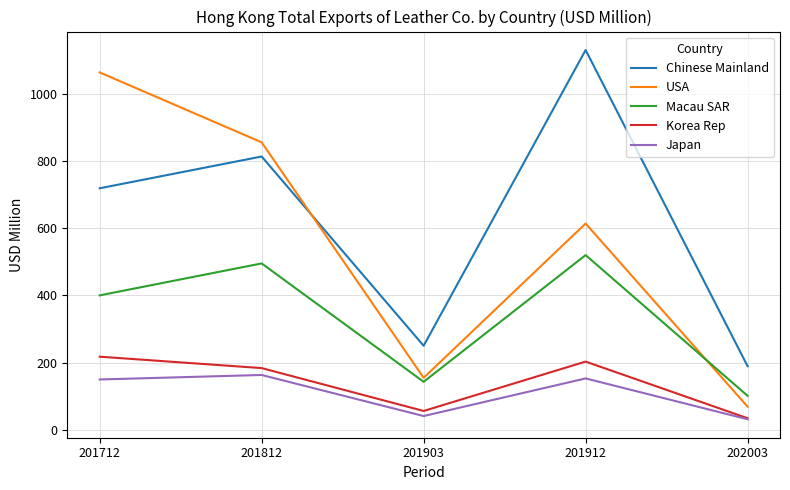

True or false: Japan and Macau SAR cross at least once.

False